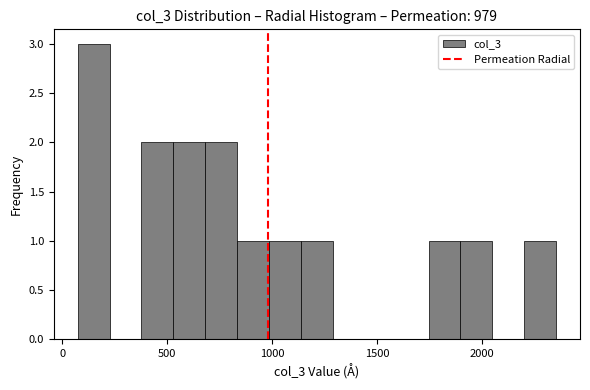

Around what value on the x-axis is the tallest bar? Give the approximate position of its centre, as read against the axis.

150